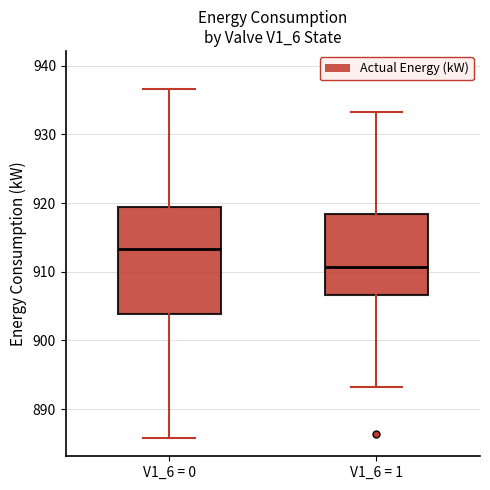

Reading left to right, transcribe this box plot: for each box, give where its median line is, the range the box spans, and where its two whiskers end, as read against the y-axis. The values are not printed on the chart, so give them approximately, as read against the axis.

V1_6 = 0: median 913, box 904 to 919, whiskers 886 to 937
V1_6 = 1: median 911, box 907 to 918, whiskers 893 to 933